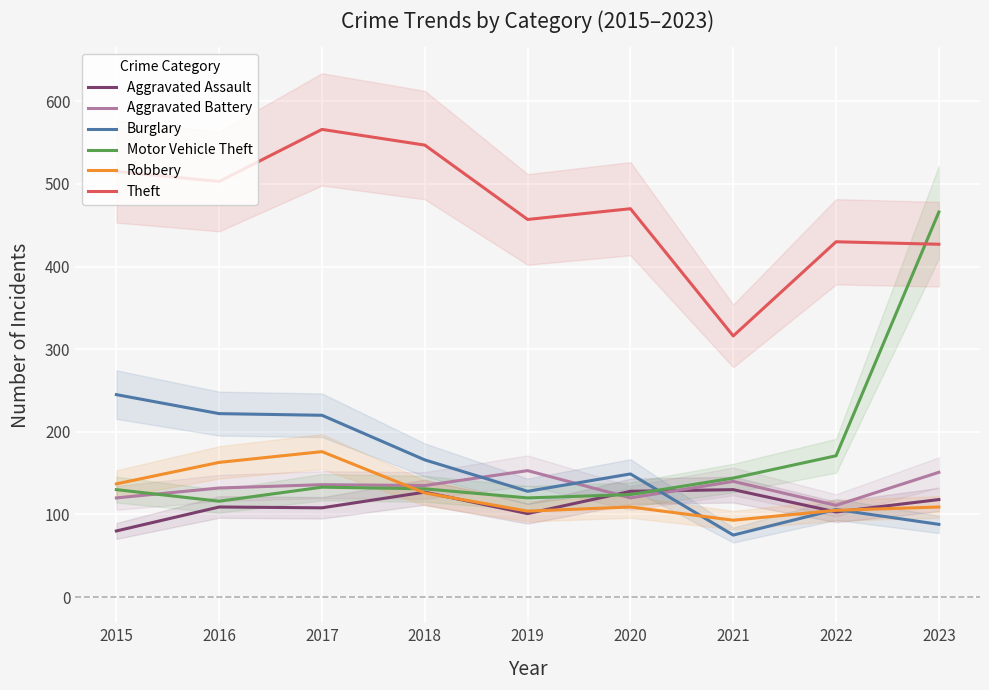

Which series changed the most between 2020 and 2021?

Theft